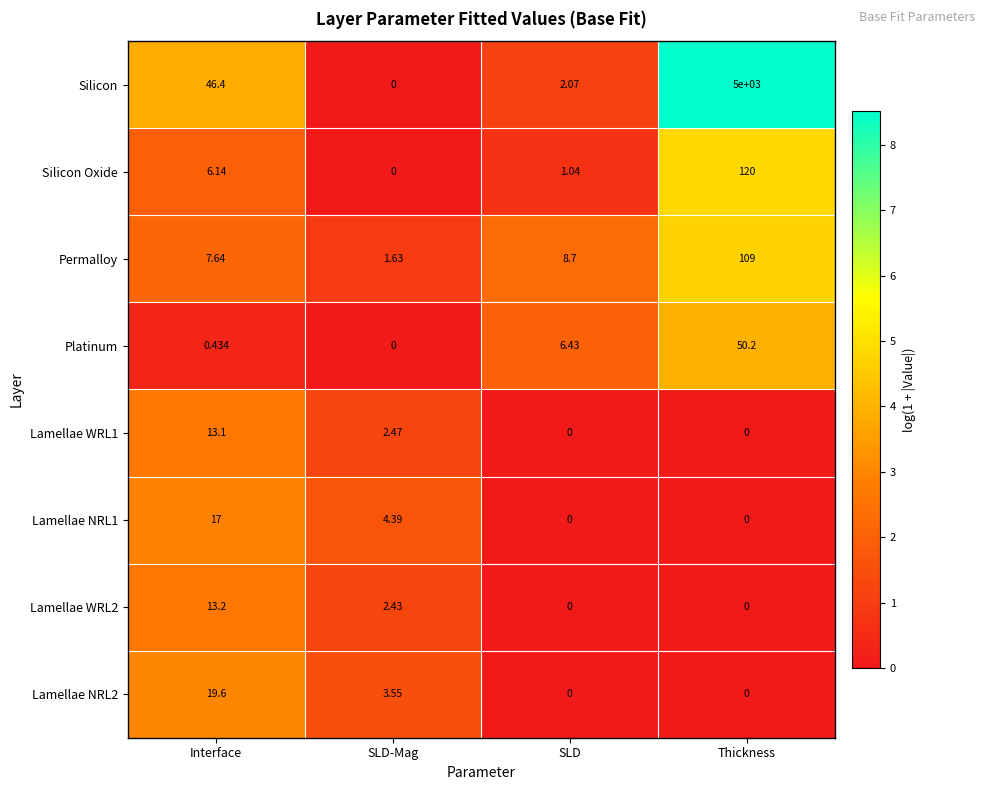

At which label does Lamellae NRL2 first exceed 3?

Interface